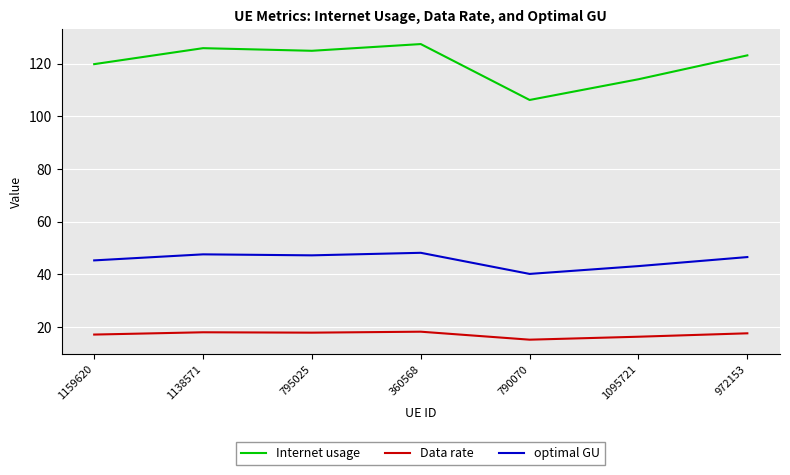

True or false: Data rate and Internet usage intersect in this chart.

False